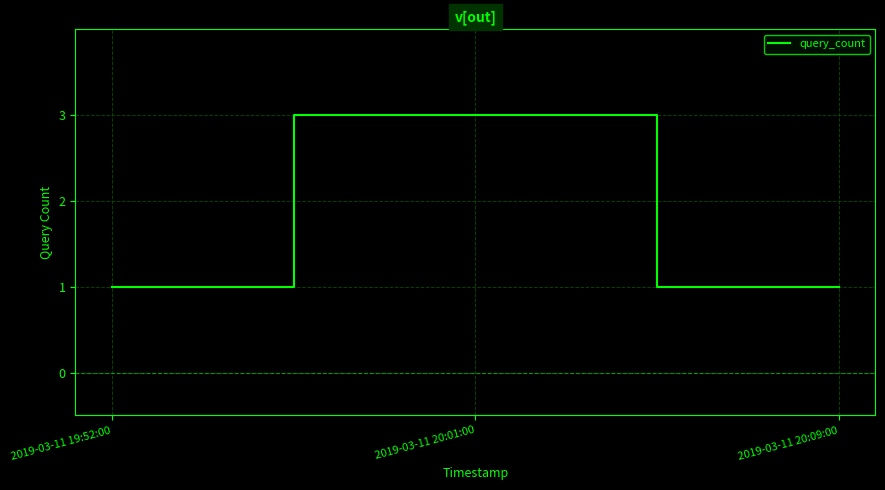

Reading right to left, list all the values displayed in this chart.

1	3	1